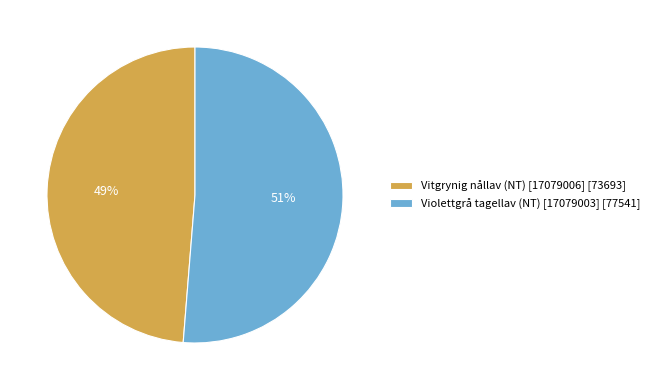

Is there any slice that represents more than half of the pie?

Yes